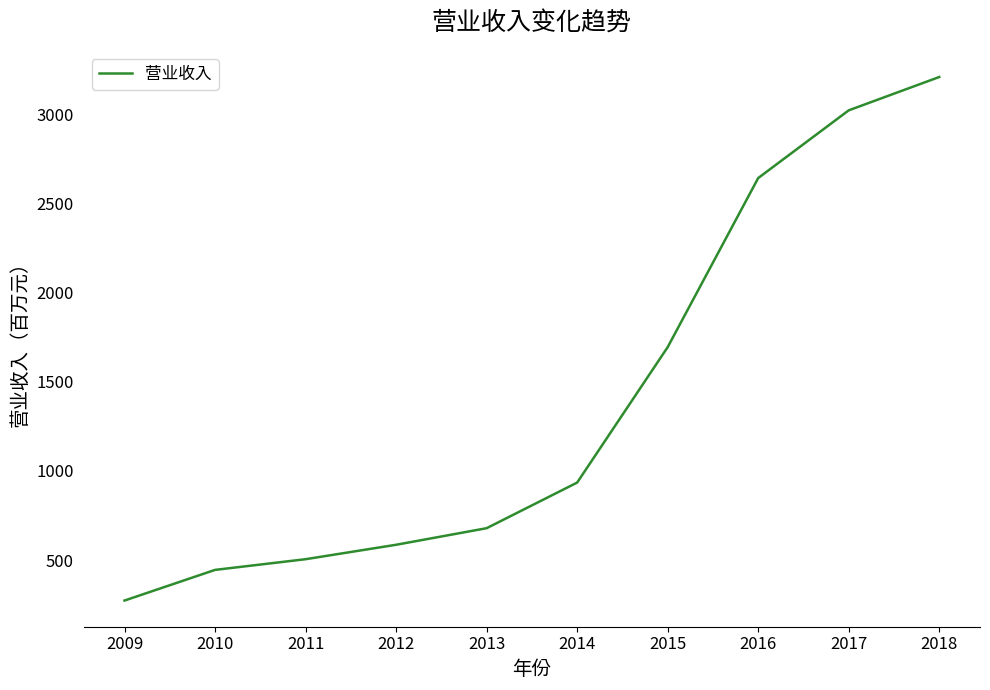

At which label is the value closest to 1742?

2015